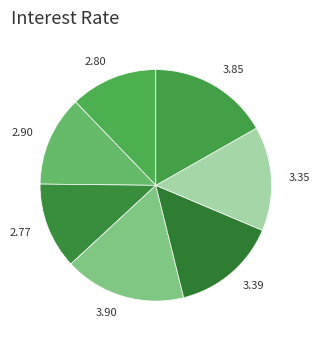

Combined, do 3.39 and 2.90 account for over 50%?

No